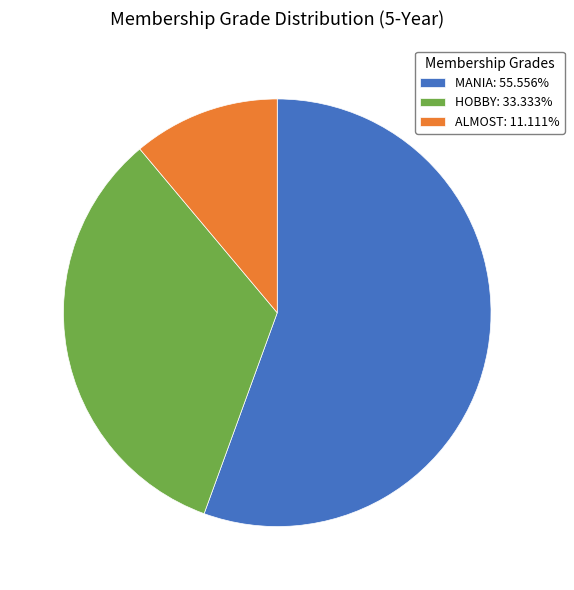

Is the sum of HOBBY: 33.333% and MANIA: 55.556% greater than half?

Yes